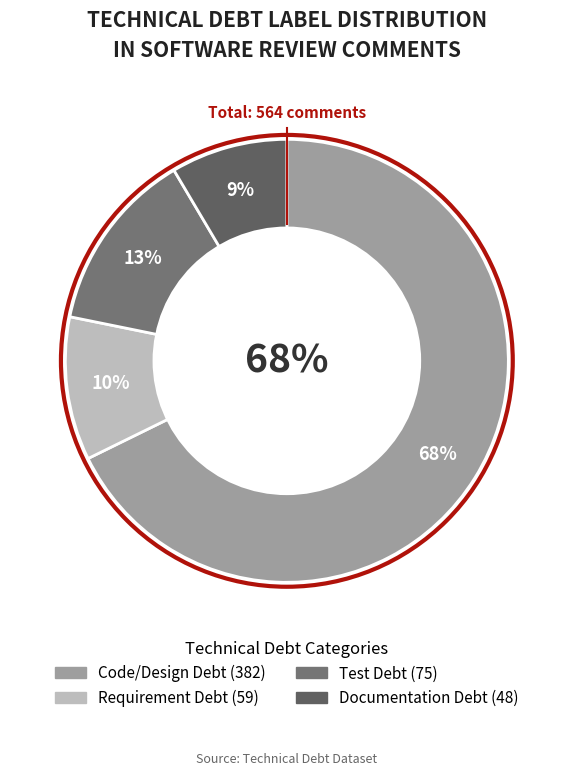

To the nearest percent, what is the average slice percentage?

25%